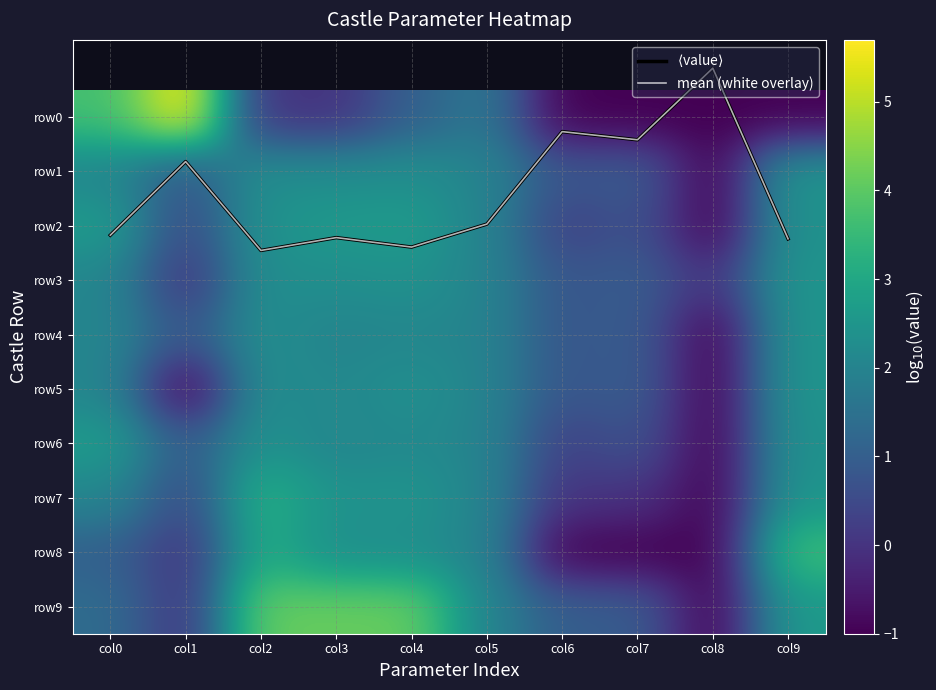

Between col1 and col6, which series saw the biggest shift?

row0